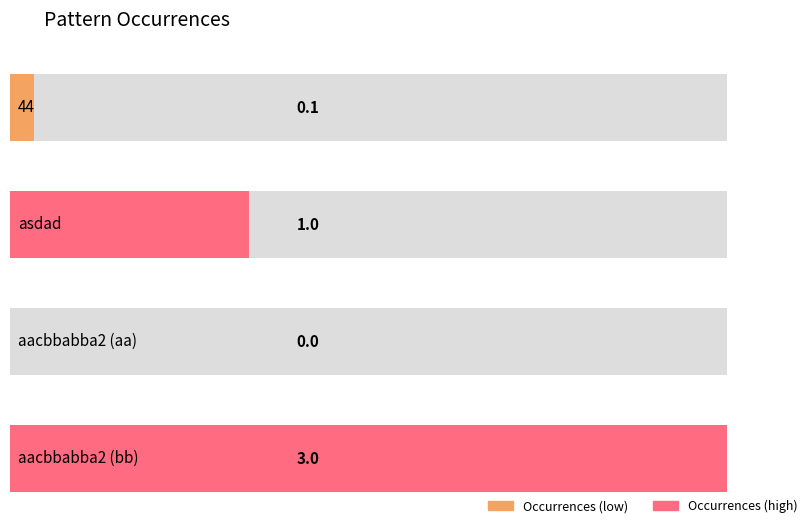

What is the sum of the values at aacbbabba2 (aa) and asdad?

1.0